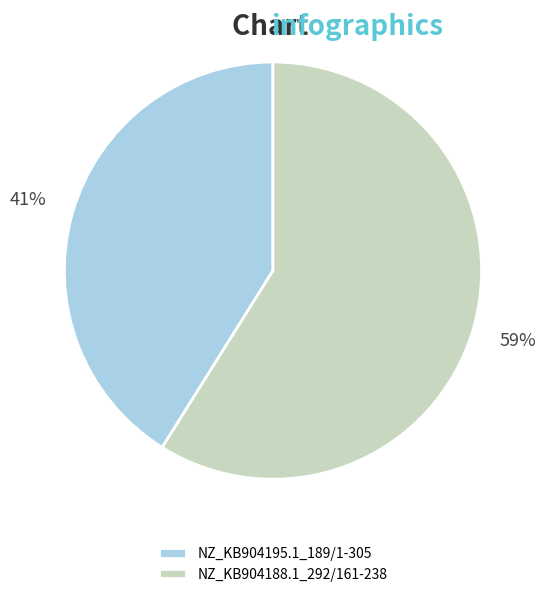

What is the majority slice?

NZ_KB904188.1_292/161-238